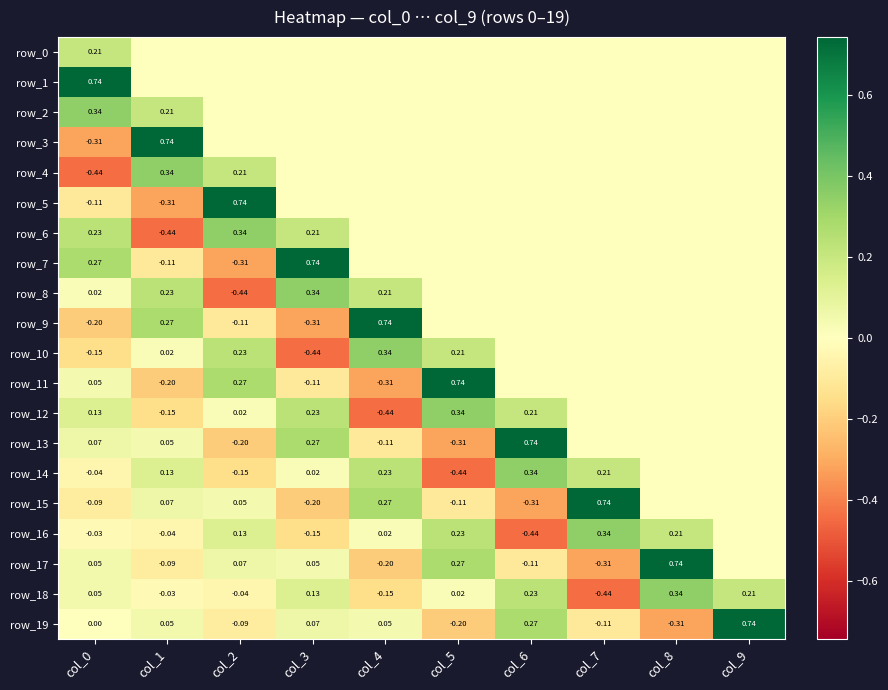

Rank the series by their maximum value, from lowest to highest.

row_0, row_2, row_4, row_6, row_8, row_10, row_12, row_14, row_16, row_18, row_1, row_3, row_5, row_7, row_9, row_11, row_13, row_15, row_17, row_19